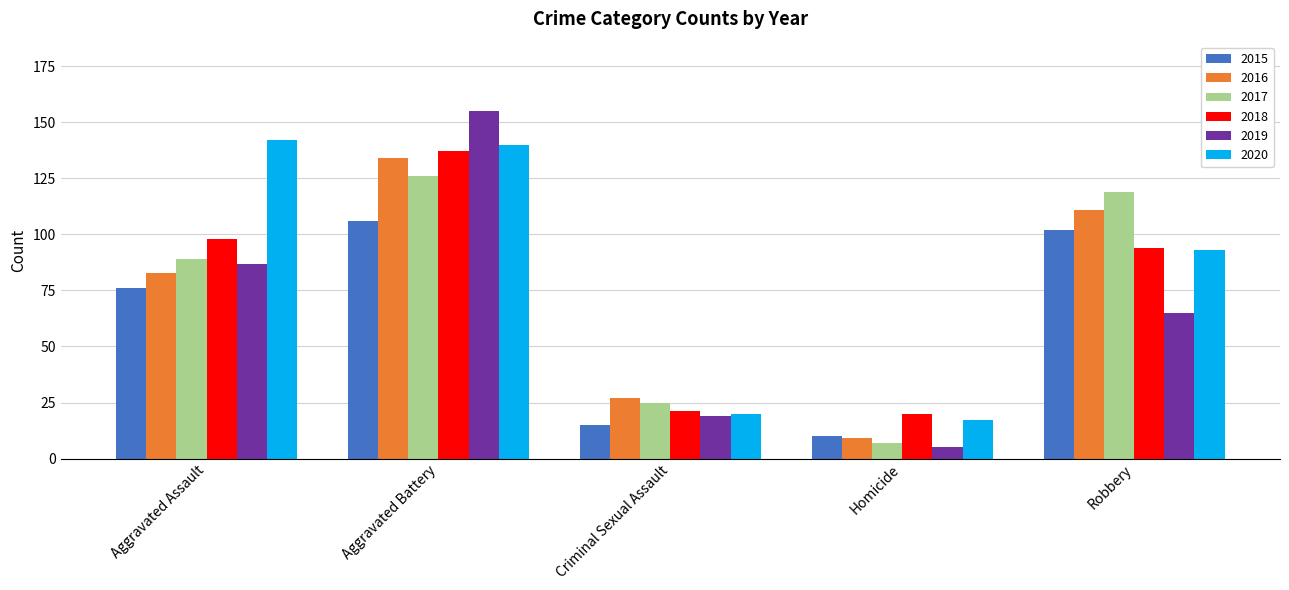

Which series changed the most between Aggravated Assault and Robbery?

2020